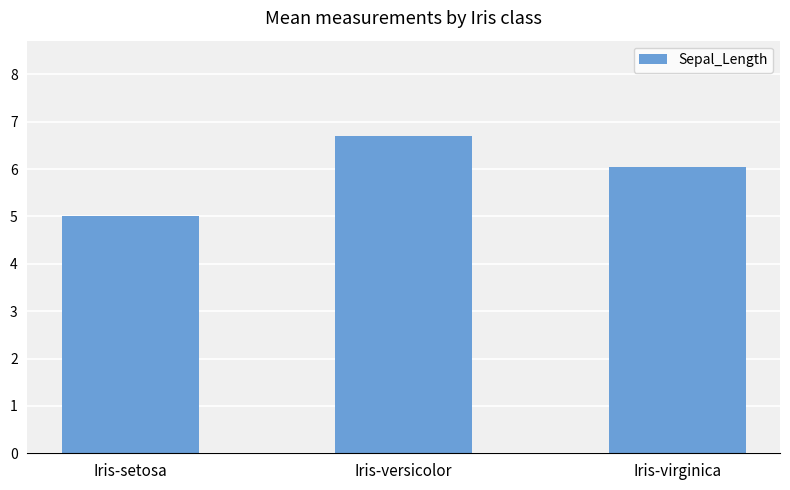

List the labels in order of value, largest first.

Iris-versicolor, Iris-virginica, Iris-setosa